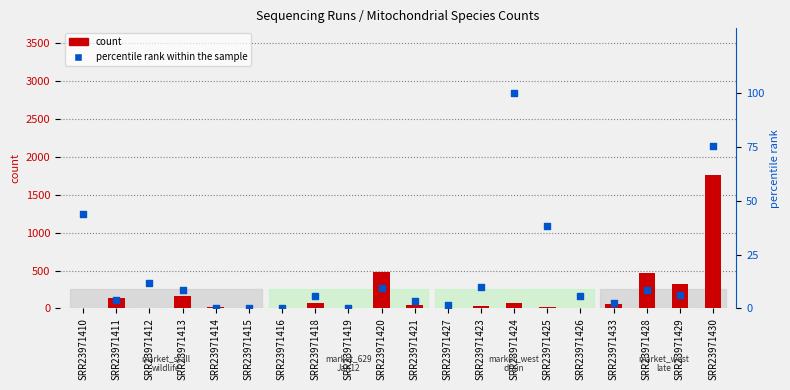

What are all the series names shown in the legend?

count, percentile rank within the sample